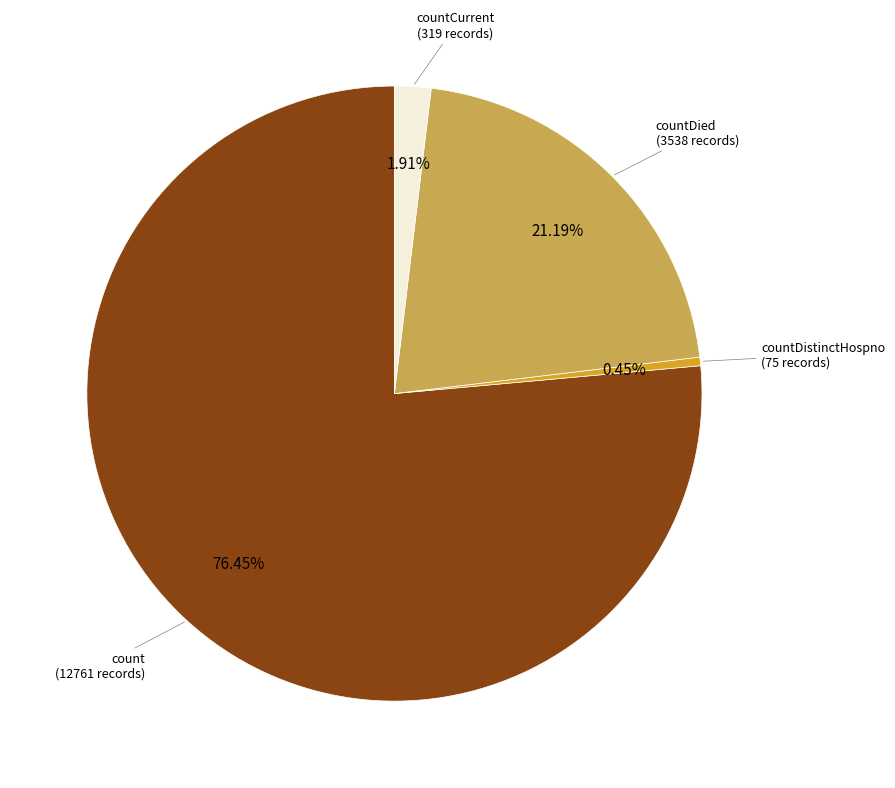

Is there a majority slice in this chart?

Yes